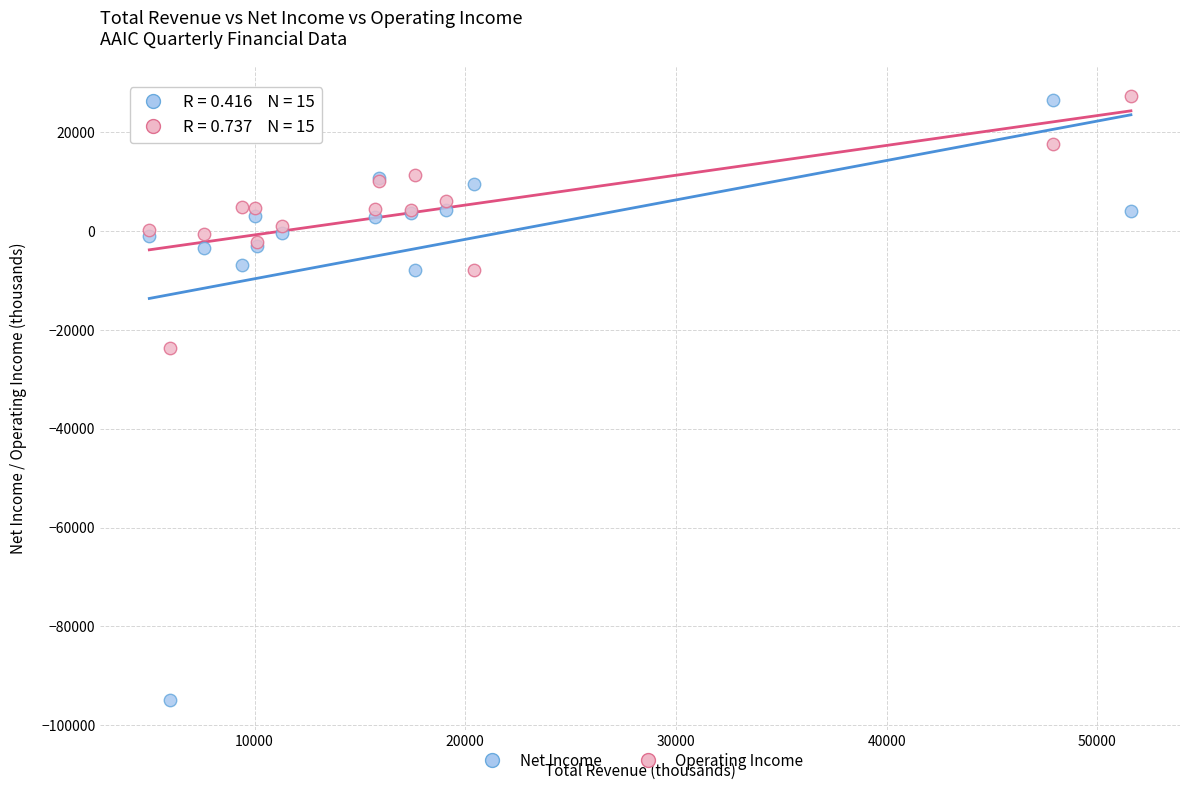

Across all series, what Y value is closest to -33750?

-23600